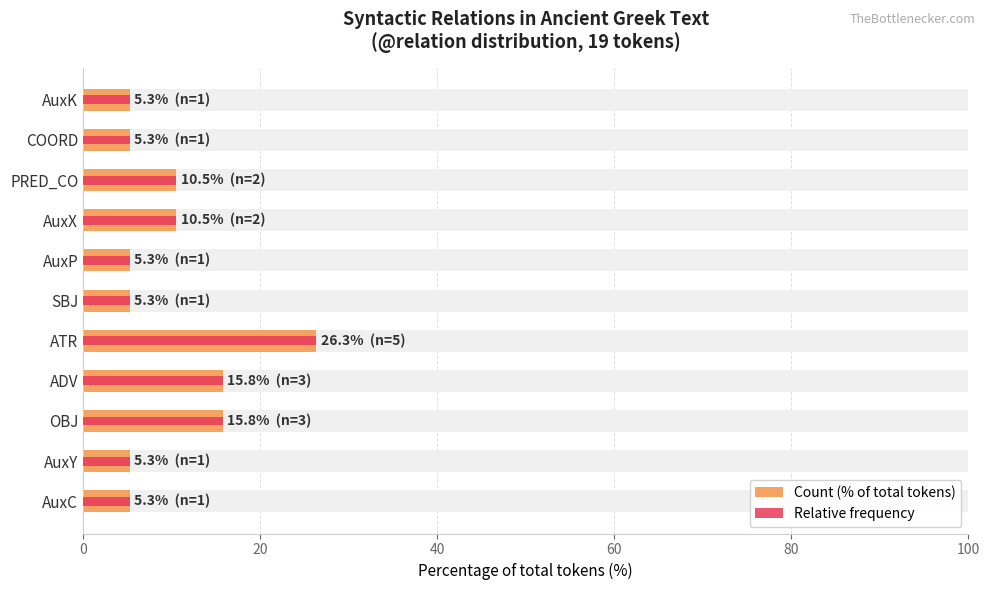

What position from the left is AuxC?

1